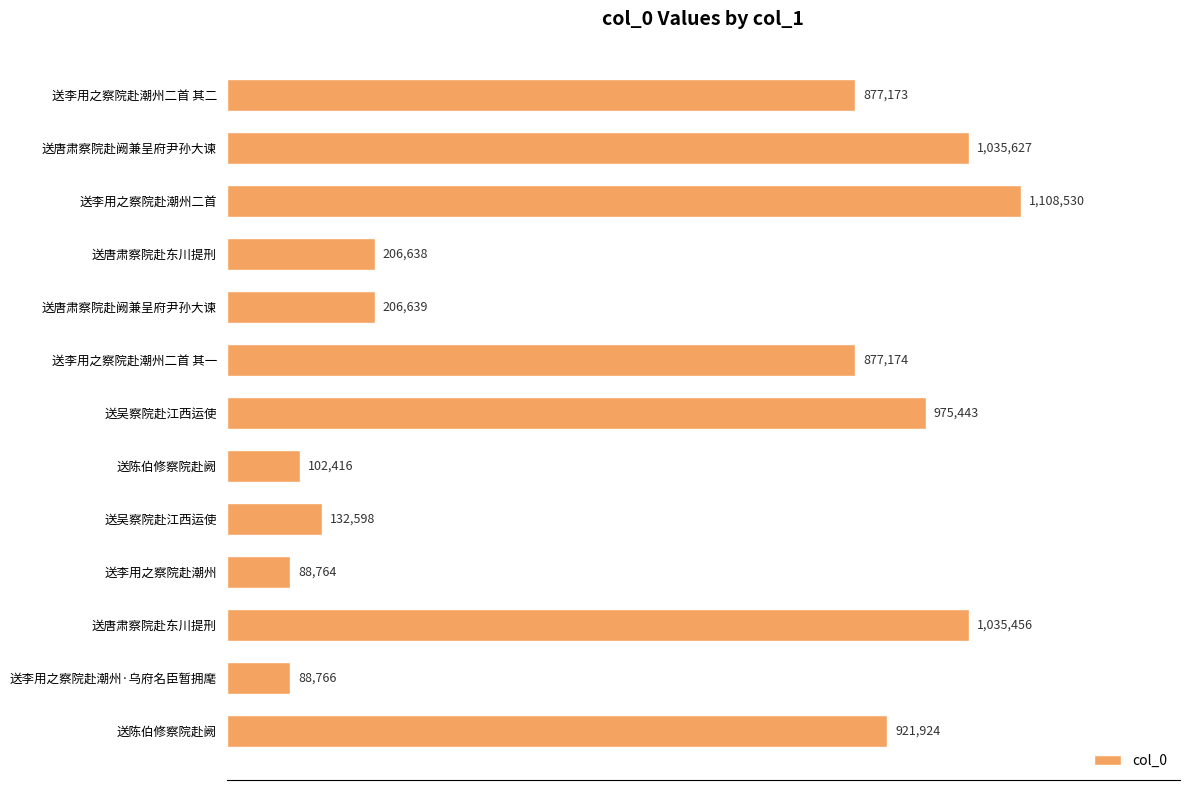

Does the chart contain any negative values?

No